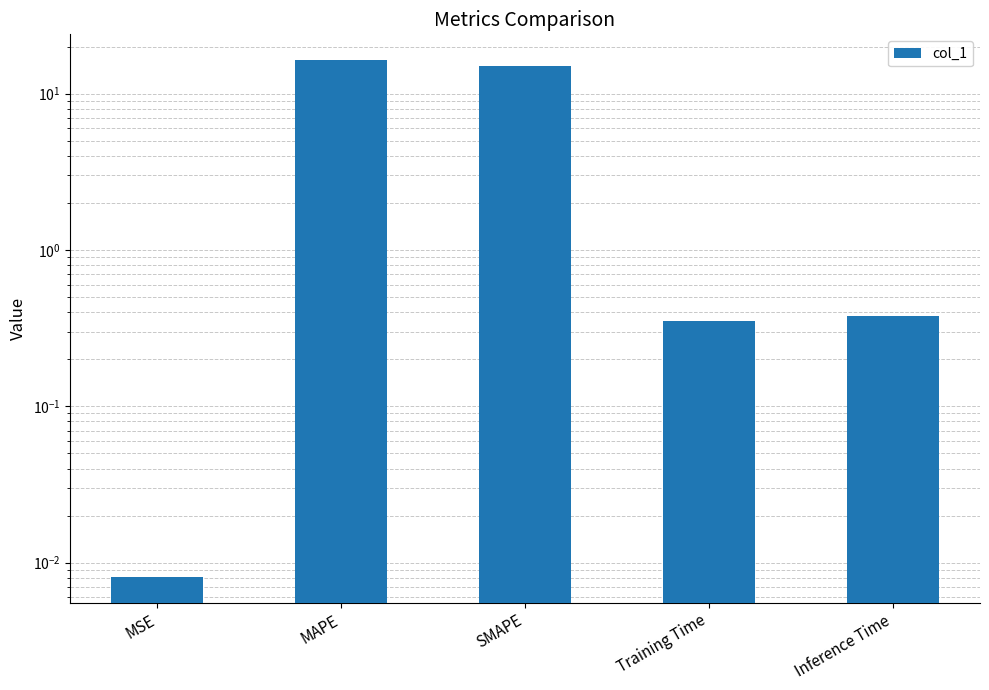

What is the difference between the maximum and minimum values?

16.4